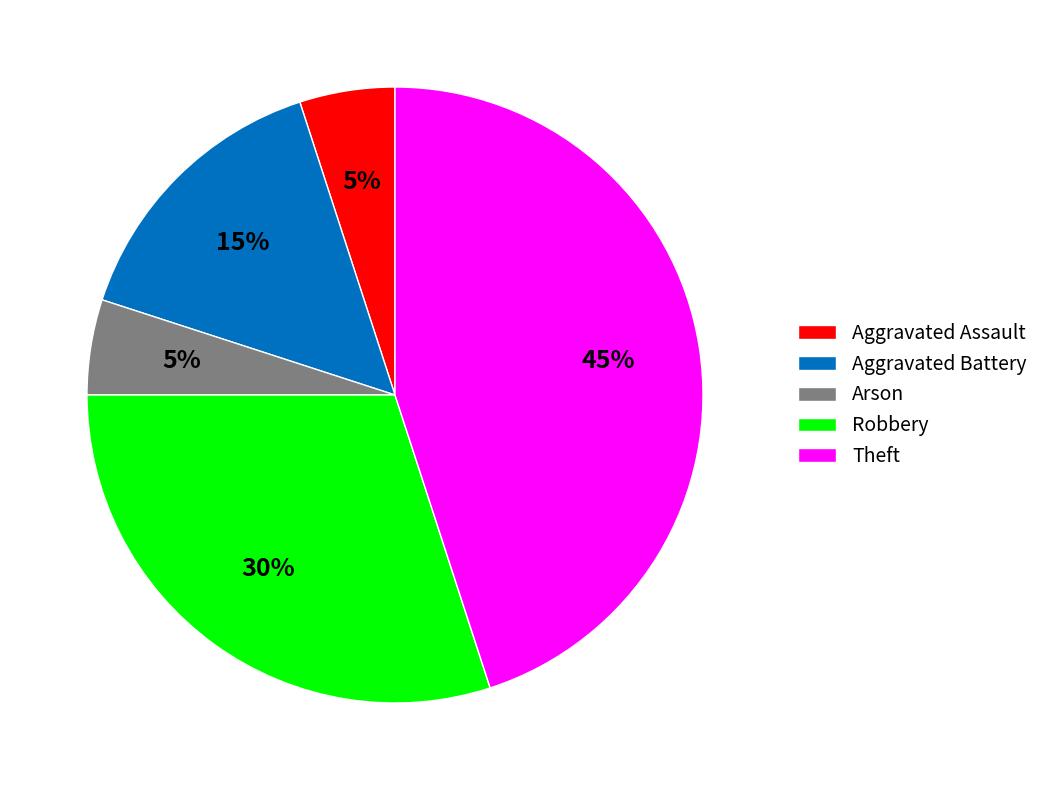

Which category has the biggest portion of the pie?

Theft